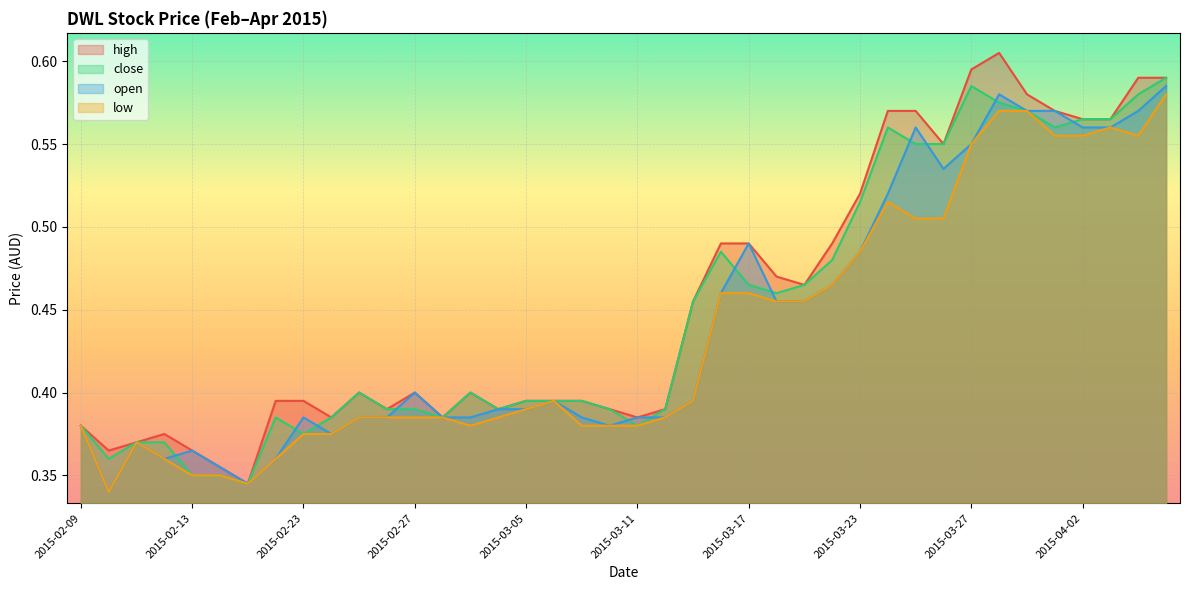

True or false: low and open cross at least once.

False